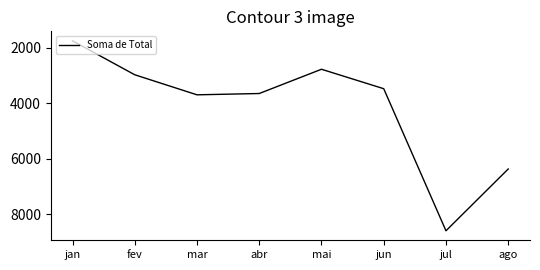

True or false: the data has more than 2 interior local peaks.

False